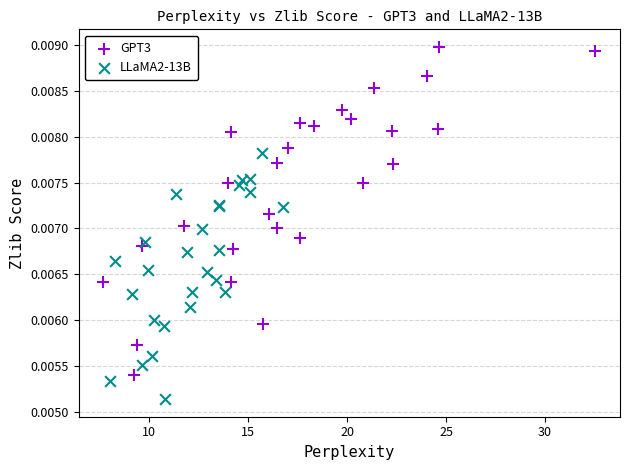

Which series has the largest Y range (max minus min)?

GPT3